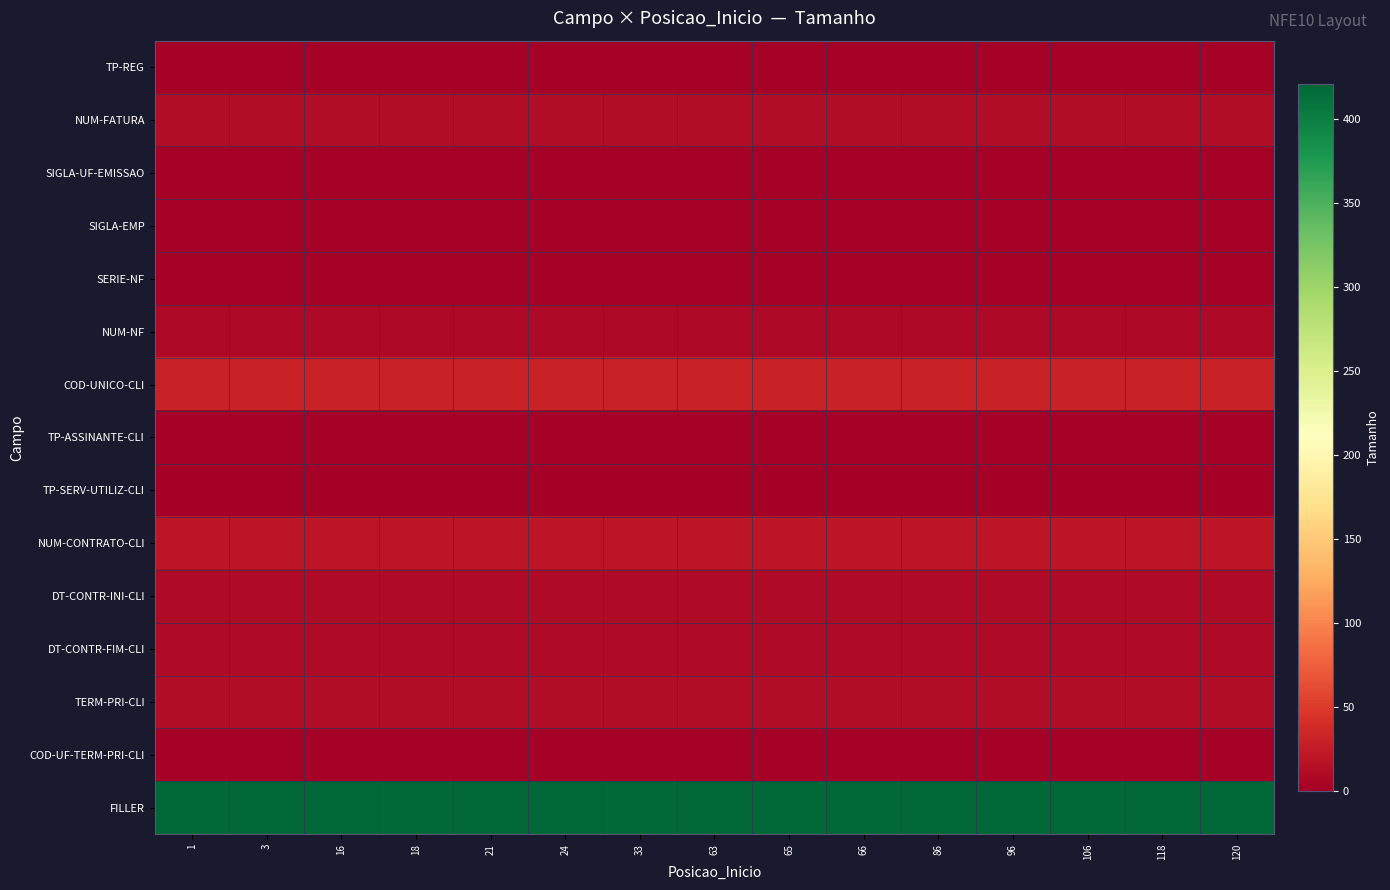

Rank the series by their maximum value, from lowest to highest.

TP-SERV-UTILIZ-CLI, TP-REG, SIGLA-UF-EMISSAO, TP-ASSINANTE-CLI, COD-UF-TERM-PRI-CLI, SIGLA-EMP, SERIE-NF, NUM-NF, DT-CONTR-INI-CLI, DT-CONTR-FIM-CLI, TERM-PRI-CLI, NUM-FATURA, NUM-CONTRATO-CLI, COD-UNICO-CLI, FILLER